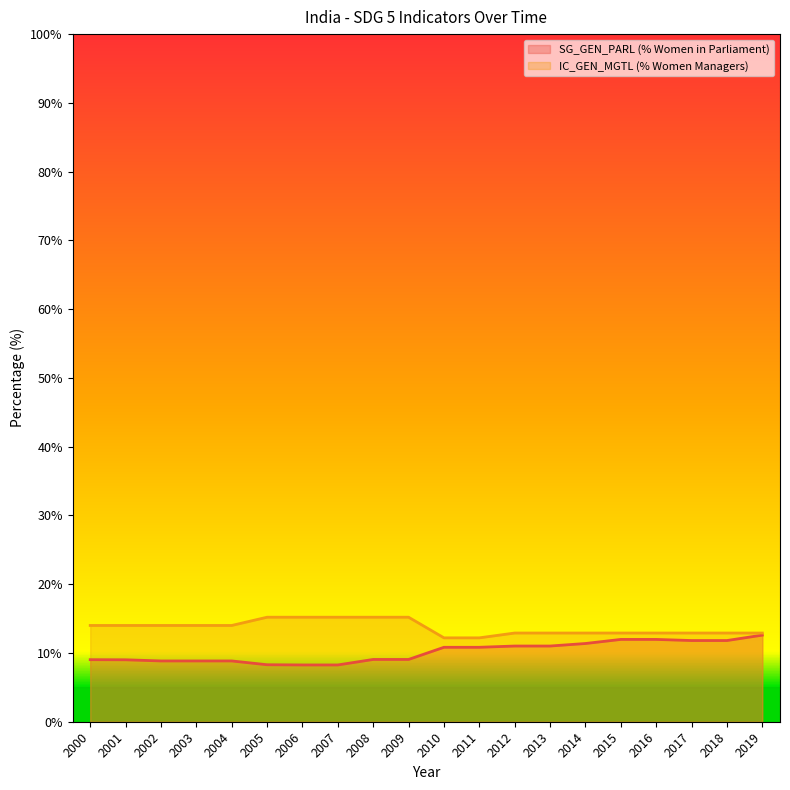

Reading right to left, what are all the values shown in this chart?

SG_GEN_PARL (% Women in Parliament): 12.6	11.8	11.8	12.0	12.0	11.4	11.0	11.0	10.8	10.8	9.1	9.1	8.3	8.3	8.3	8.8	8.8	8.8	9.0	9.0
IC_GEN_MGTL (% Women Managers): 12.9	12.9	12.9	12.9	12.9	12.9	12.9	12.9	12.2	12.2	15.2	15.2	15.2	15.2	15.2	14.0	14.0	14.0	14.0	14.0